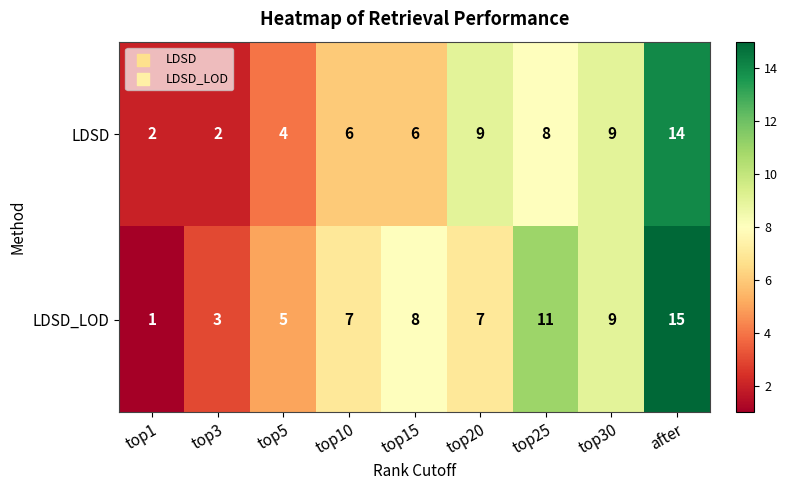

What is the difference between the second highest and second lowest values in the LDSD series?

7